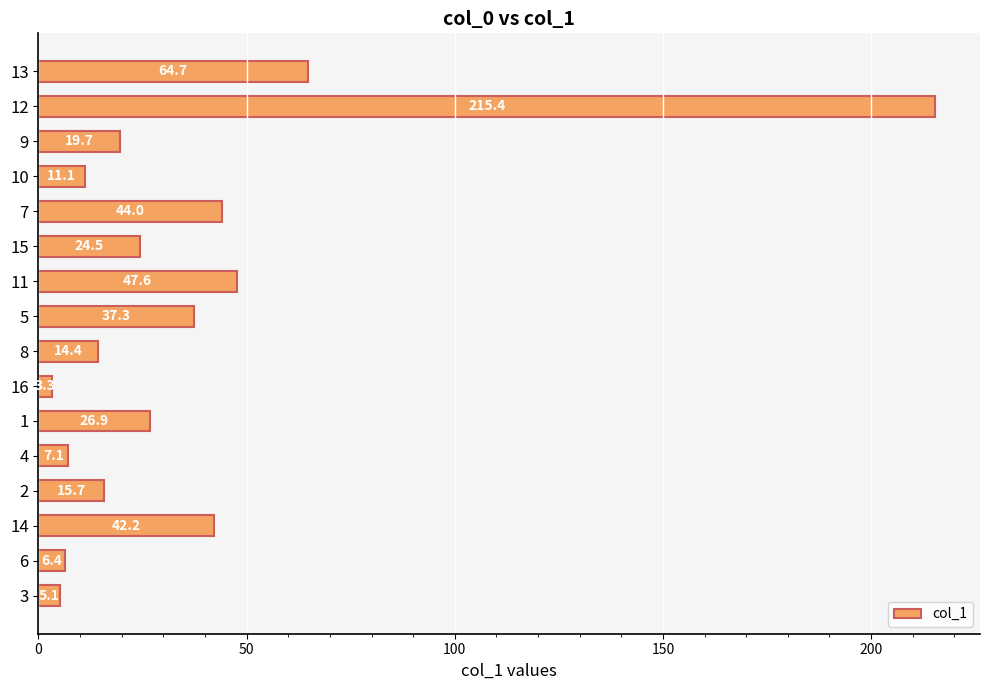

List the labels in order of value, largest first.

12, 13, 11, 7, 14, 5, 1, 15, 9, 2, 8, 10, 4, 6, 3, 16